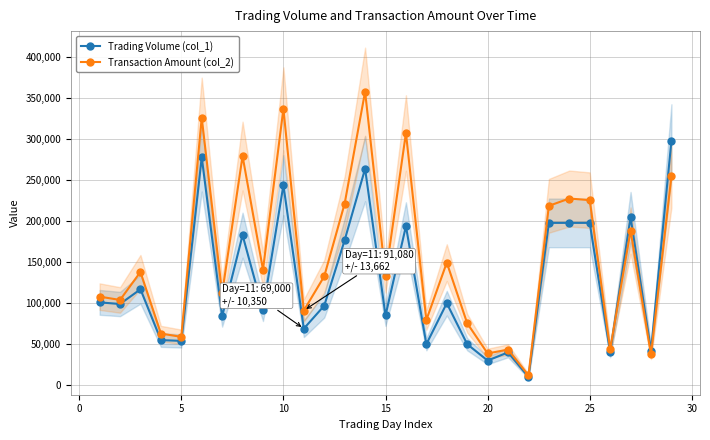

What is the lowest value of the Transaction Amount (col_2) series?

12000